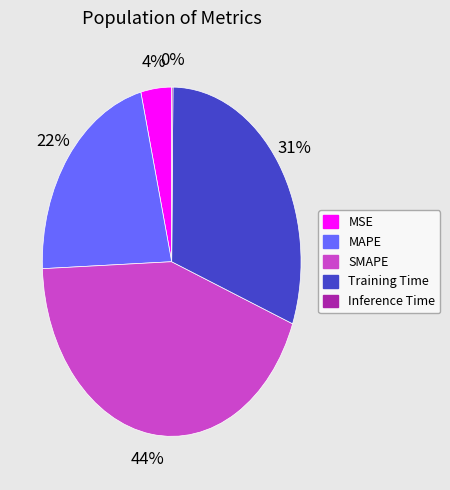

Does Training Time account for over 50% of the chart?

No